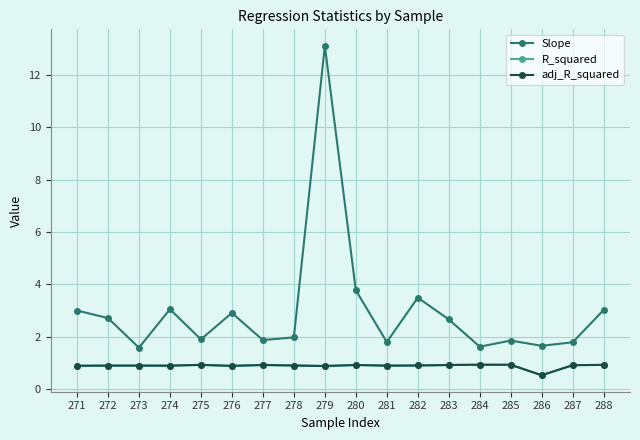

At which label does Slope first exceed 2?

271